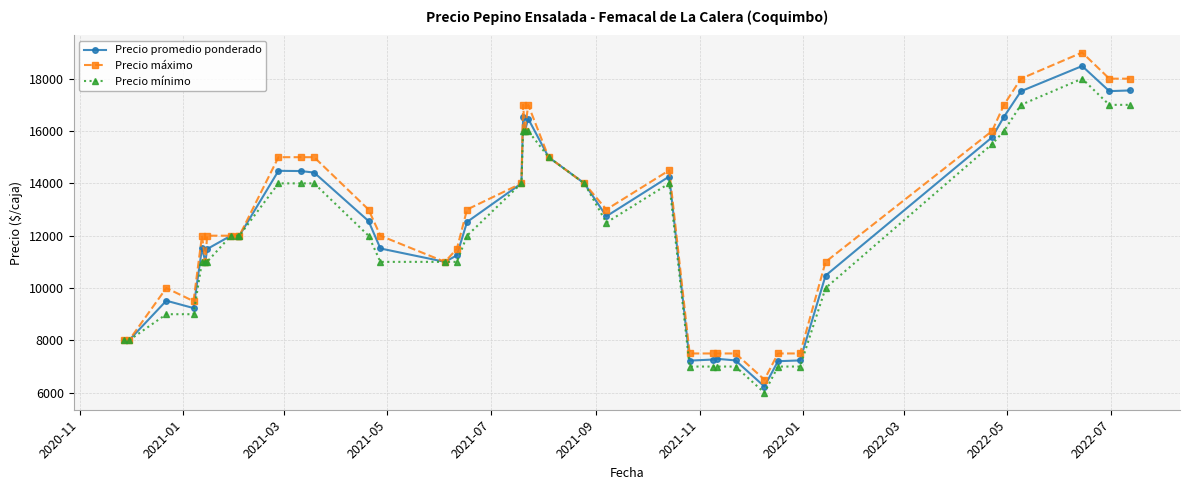

Which series has the largest range (max minus min)?

Precio máximo